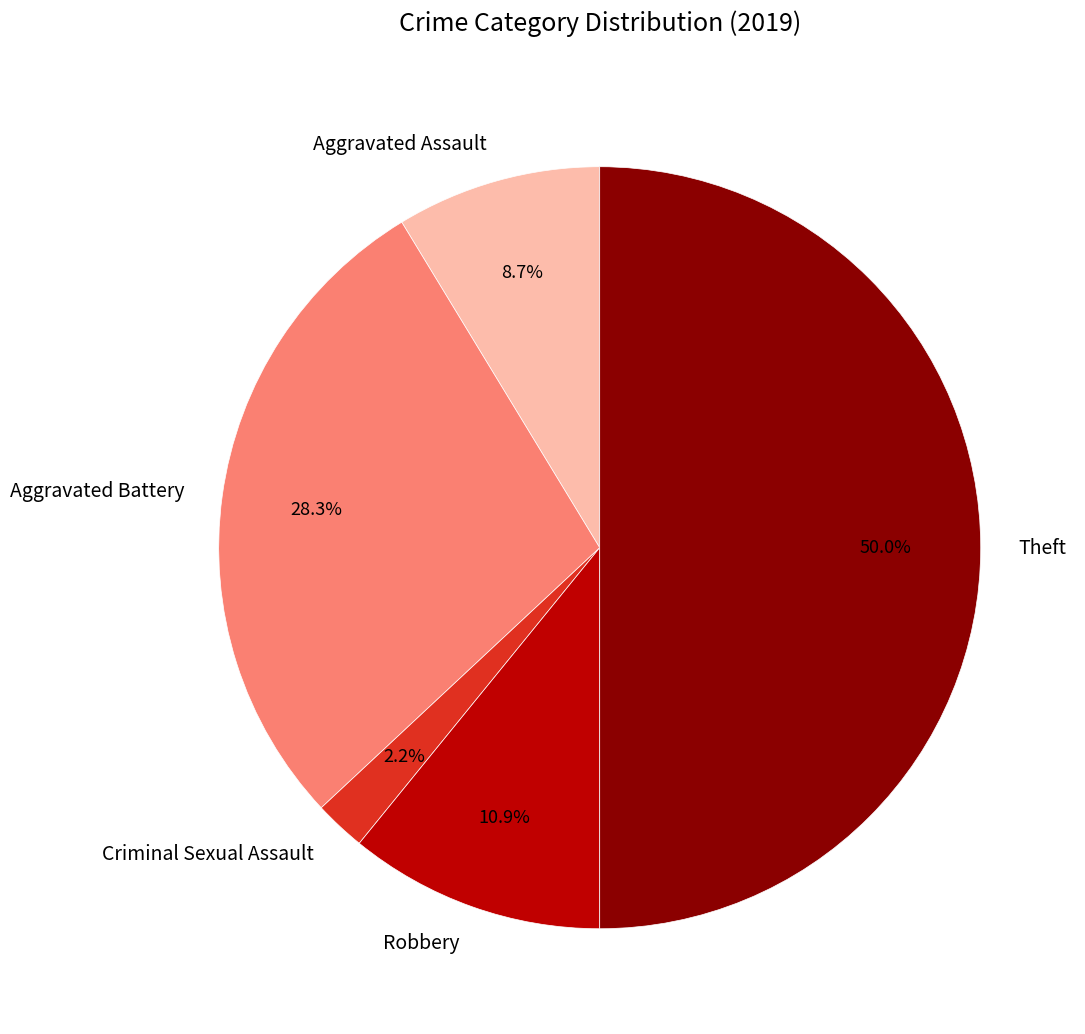

How much of the chart is everything except Criminal Sexual Assault?

97.8%